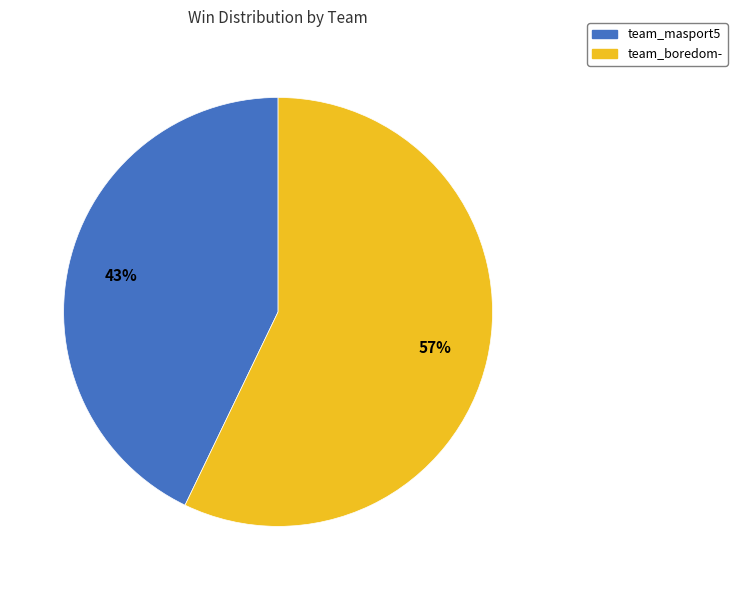

To the nearest percent, what portion does team_masport5 represent?

43%